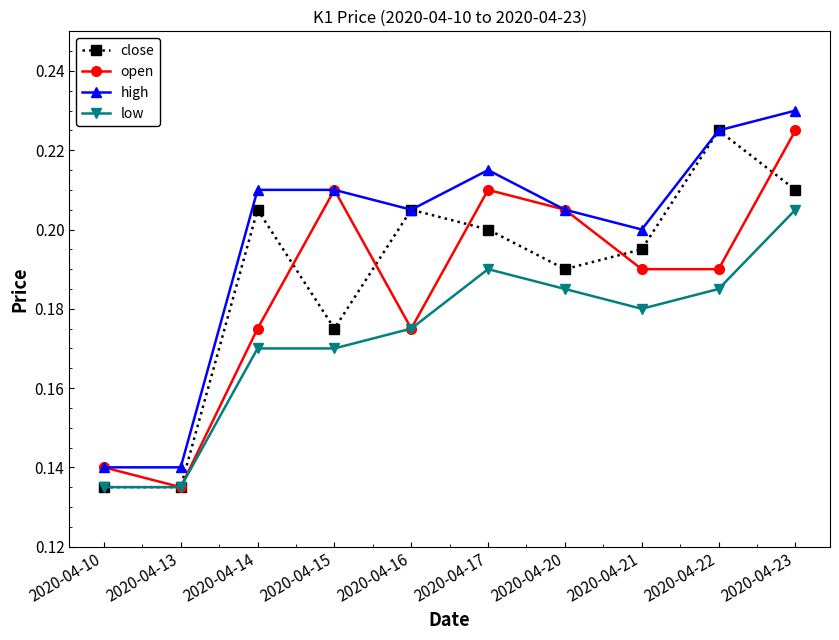

How many categories are shown in the chart?

10